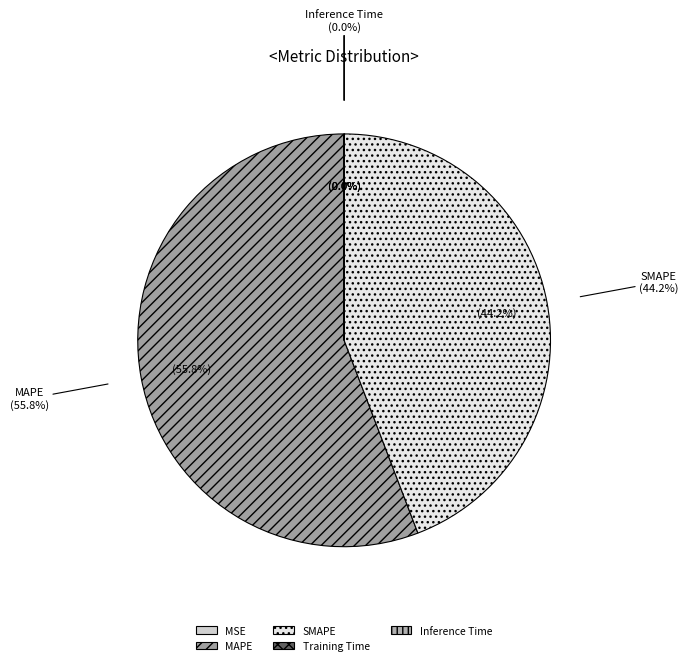

How many slices are in this pie chart?

5